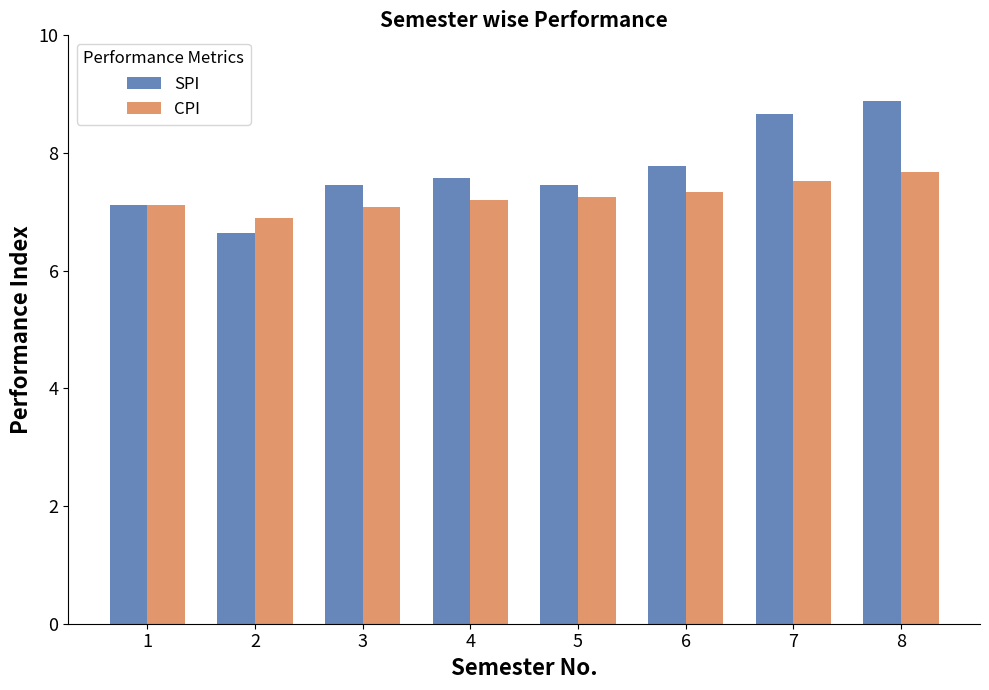

Which label corresponds to the largest value in the chart?

8